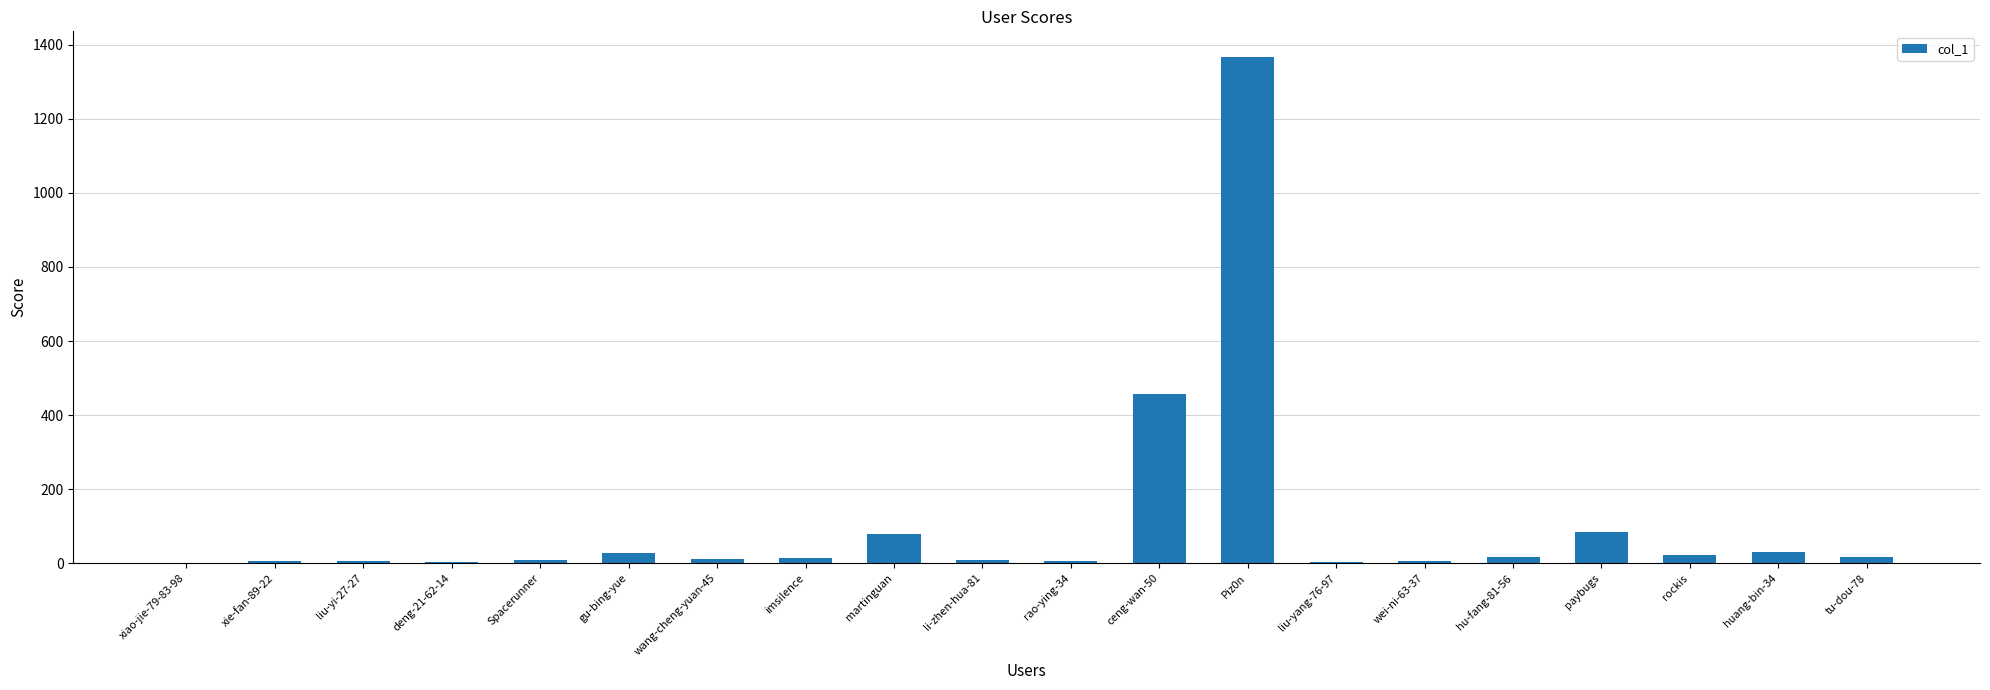

True or false: the data shows 8 at Spacerunner.

True